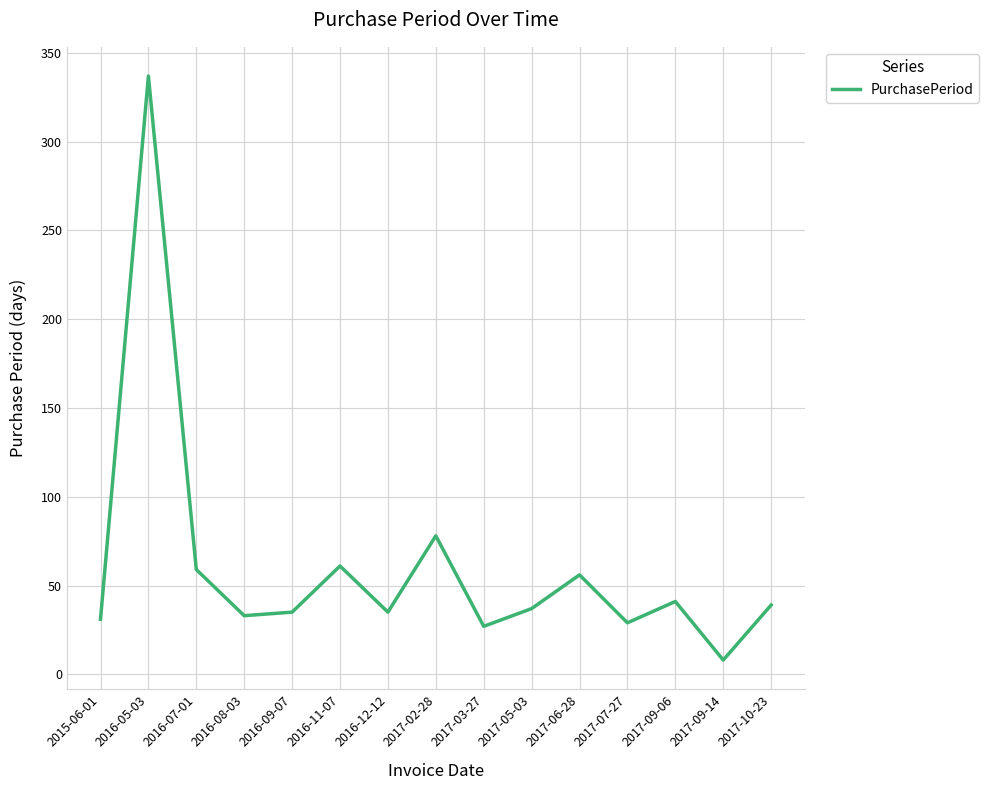

Reading right to left, list all the values displayed in this chart.

2017-10-23=39	2017-09-14=8	2017-09-06=41	2017-07-27=29	2017-06-28=56	2017-05-03=37	2017-03-27=27	2017-02-28=78	2016-12-12=35	2016-11-07=61	2016-09-07=35	2016-08-03=33	2016-07-01=59	2016-05-03=337	2015-06-01=31